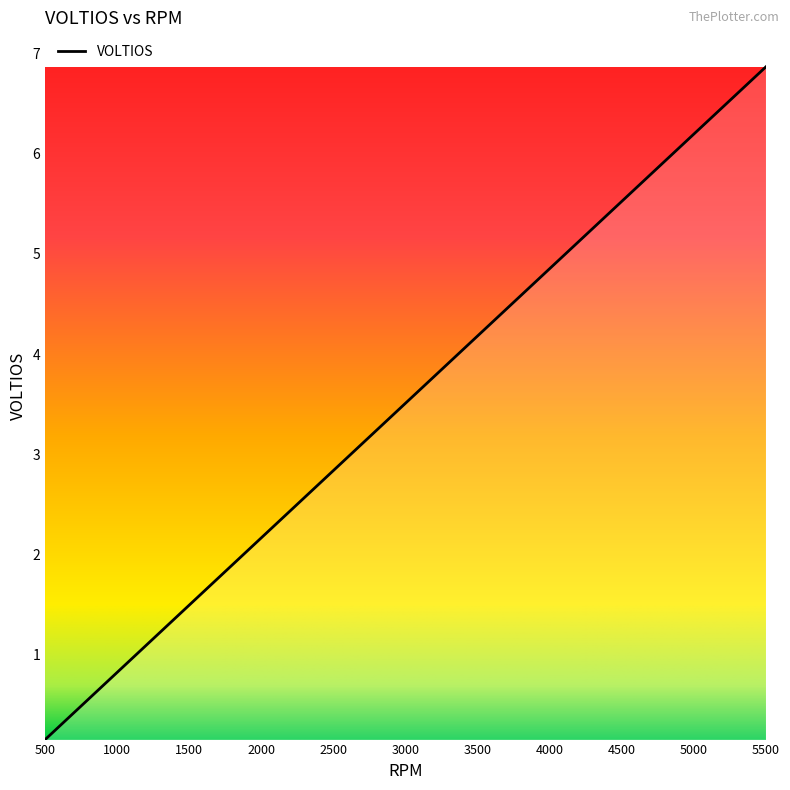

At which category does the chart reach its peak across all series?

5500